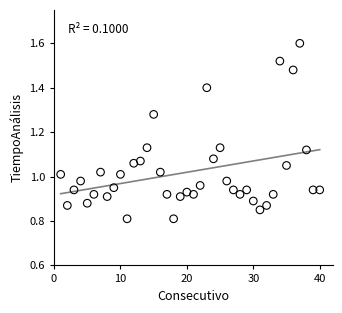

What is the range of X values (max minus min)?

39.0